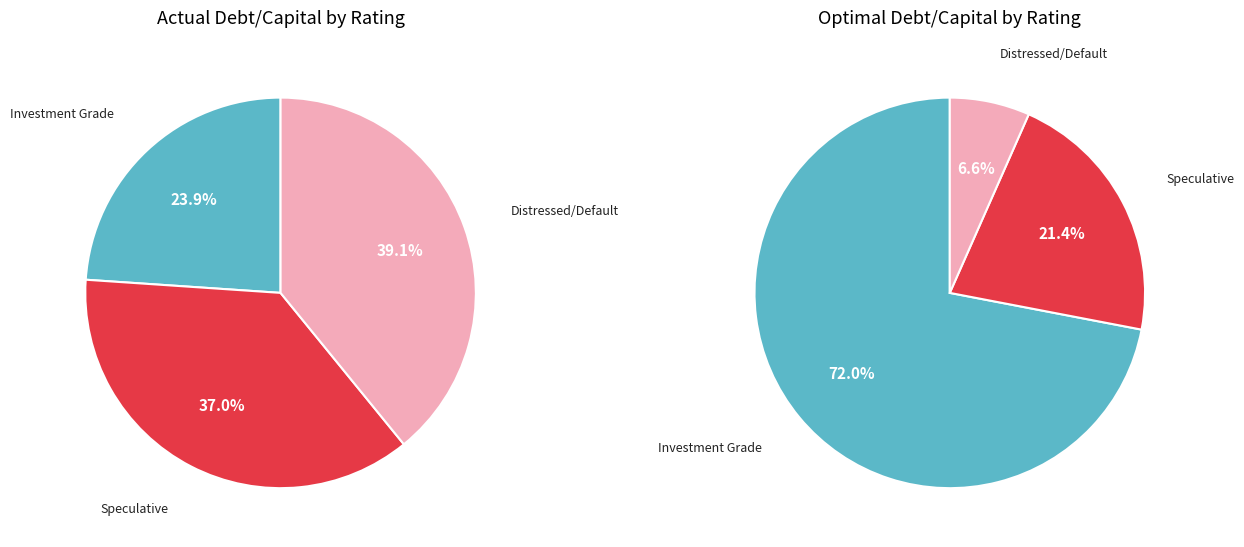

To the nearest percent, what is the difference between the largest and smallest slice percentages?

15%